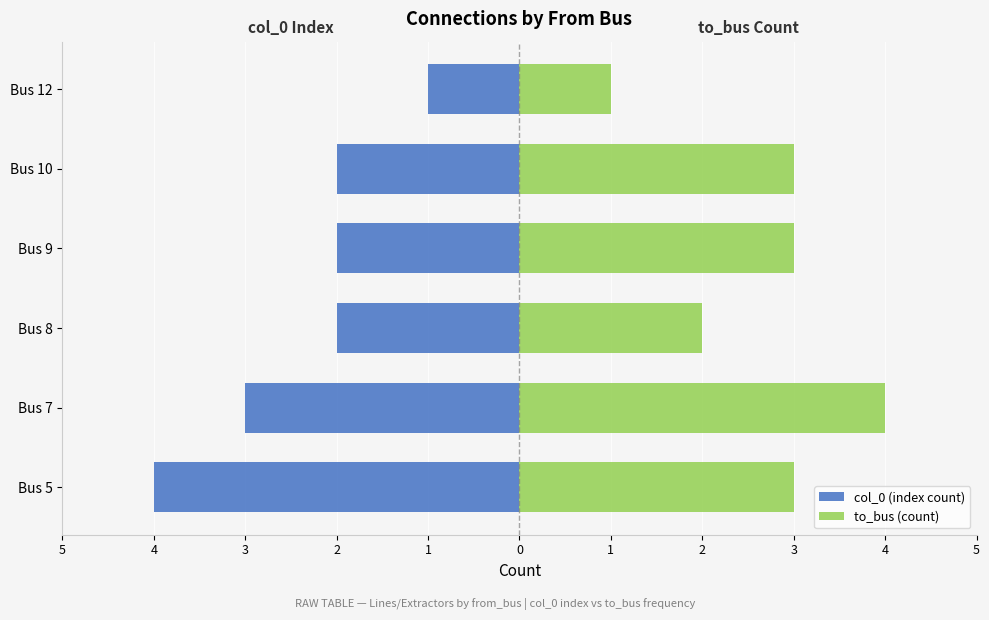

True or false: to_bus (count) has a value of 3 at 3.

False